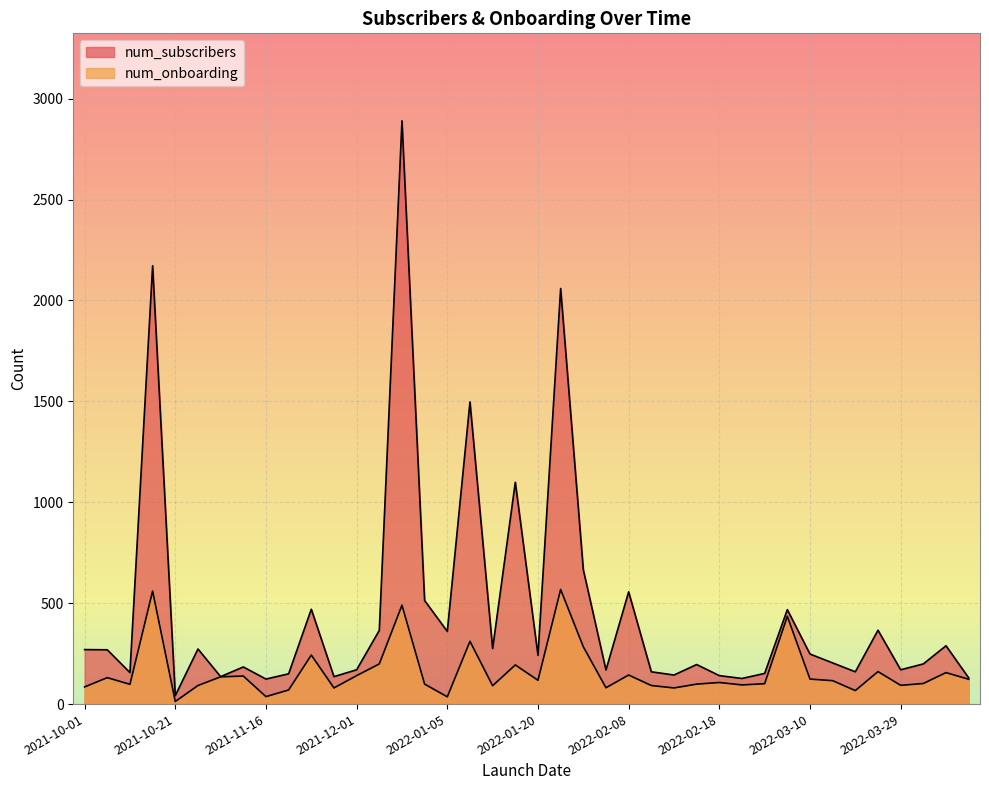

How many distinct data groups are displayed?

2